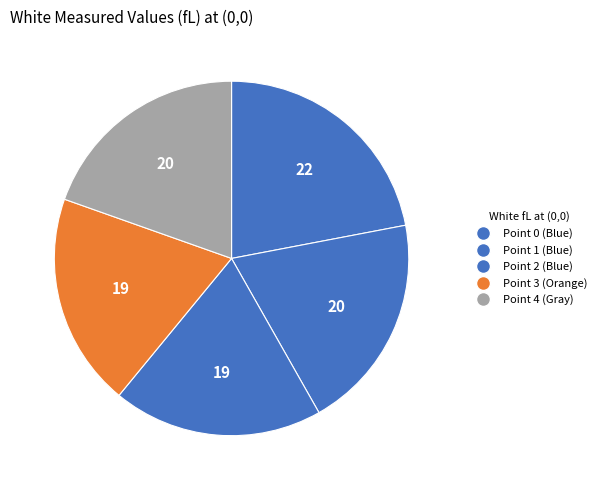

Is there a majority slice in this chart?

No